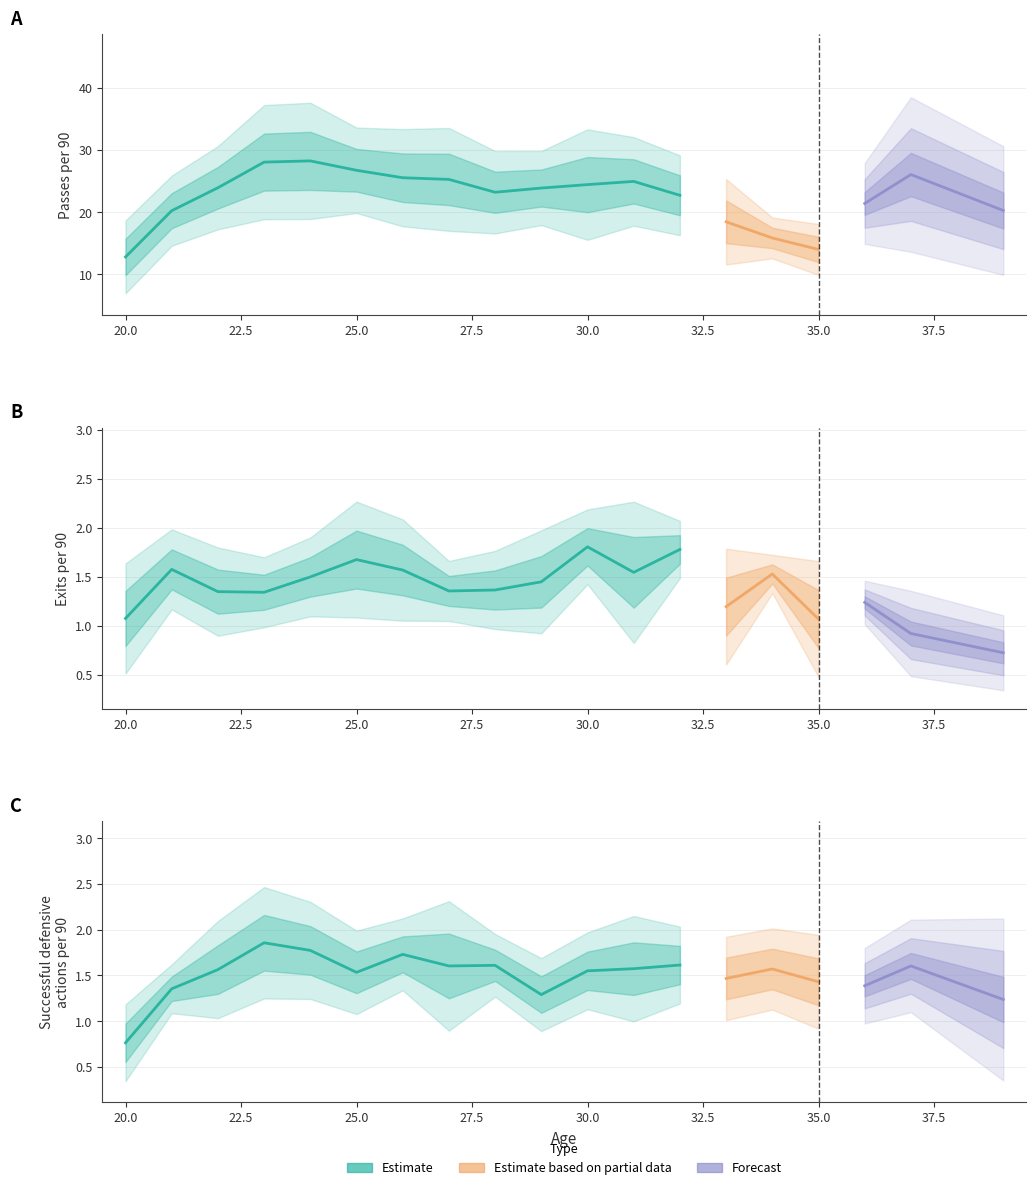

Which series ends up on top after the final intersection of Exits per 90 and Successful defensive actions per 90?

Successful defensive actions per 90